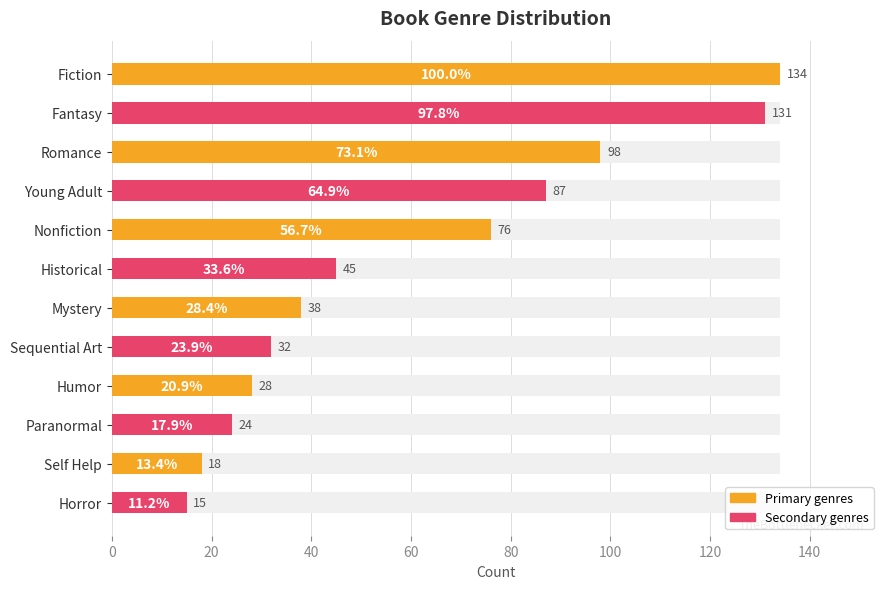

Reading left to right, list all the values displayed in this chart.

Primary genres: 134	98	76	38	28	18
Secondary genres: 131	87	45	32	24	15